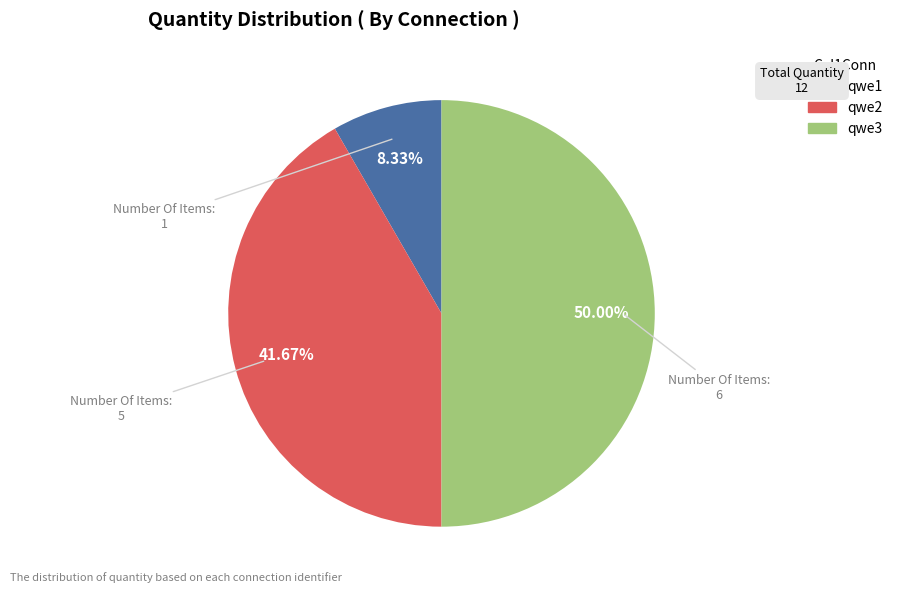

To the nearest percent, what portion does qwe1 represent?

8%